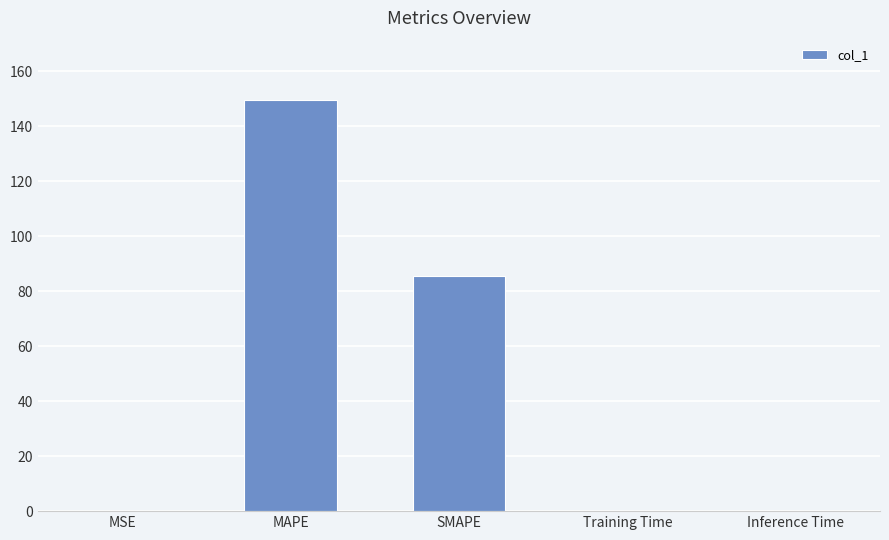

What is the sum of the values at SMAPE and MSE?

85.8